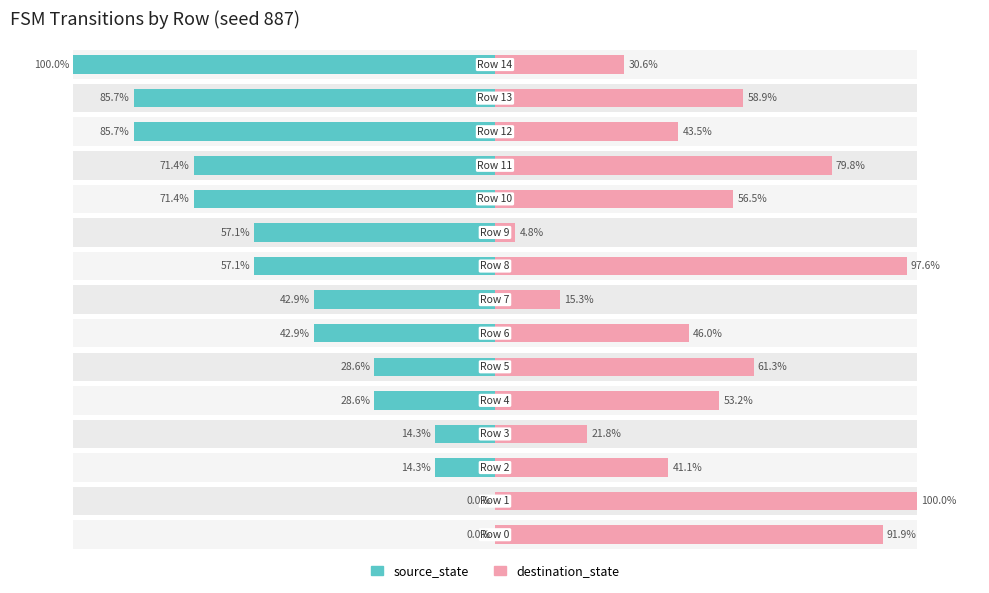

How many bars are there in each group?

2